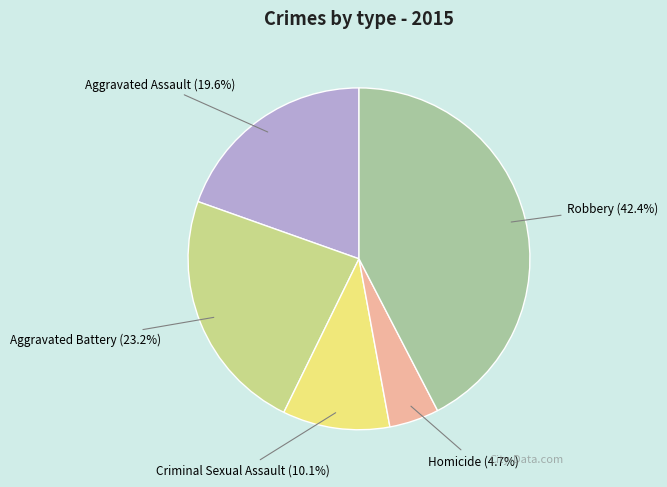

To the nearest percent, what is the average slice percentage?

20%